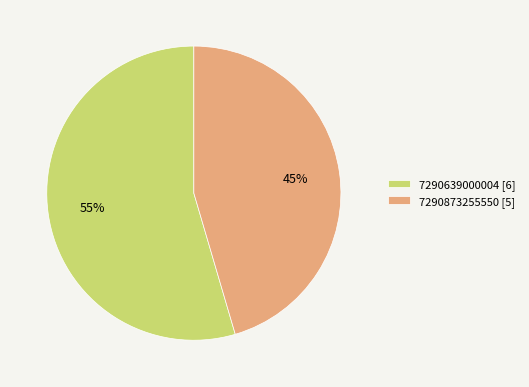

Rank the categories by value from lowest to highest.

7290873255550, 7290639000004